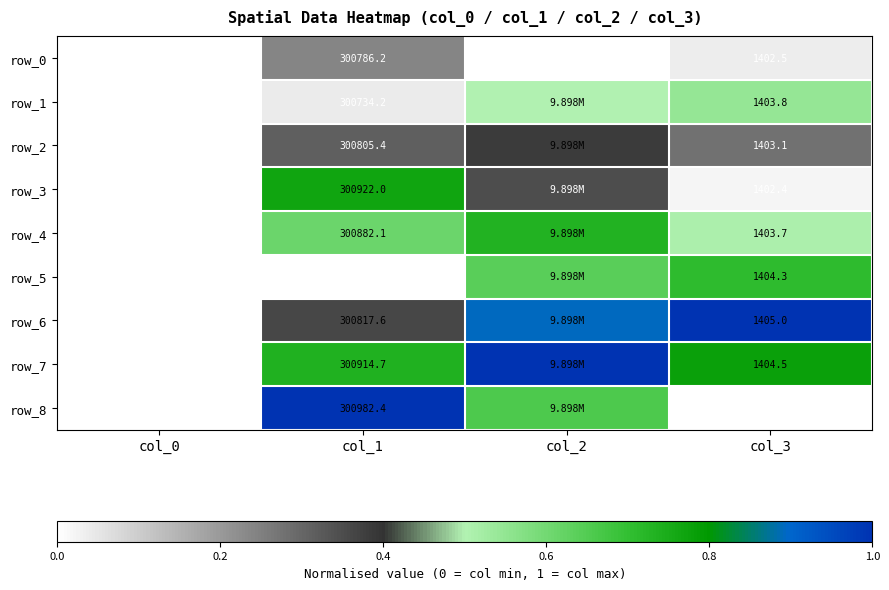

At which category is the sum across all series the highest?

col_2